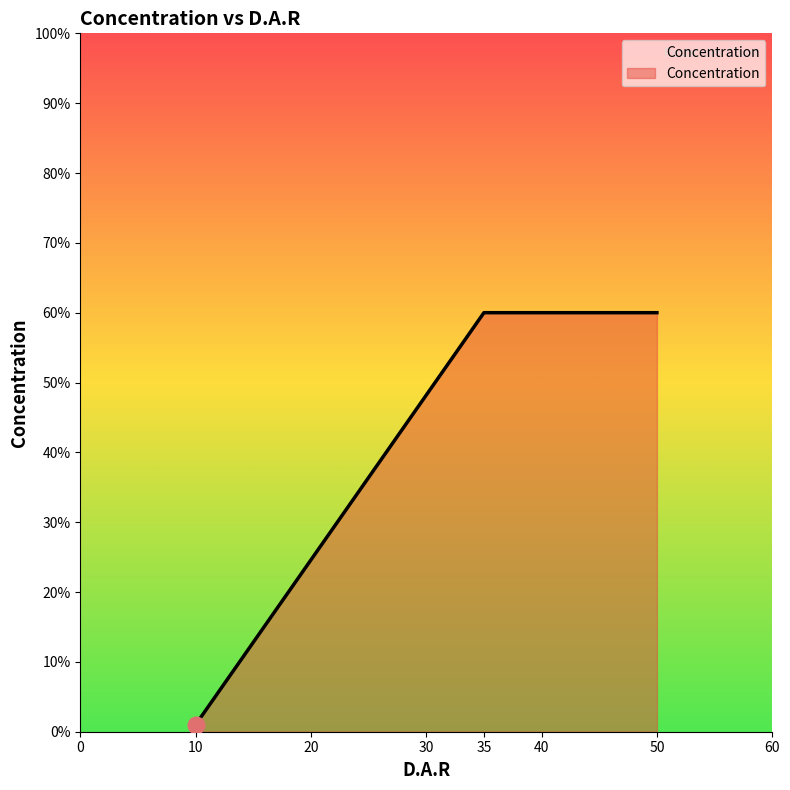

Does the chart display data point markers on the line(s)?

No